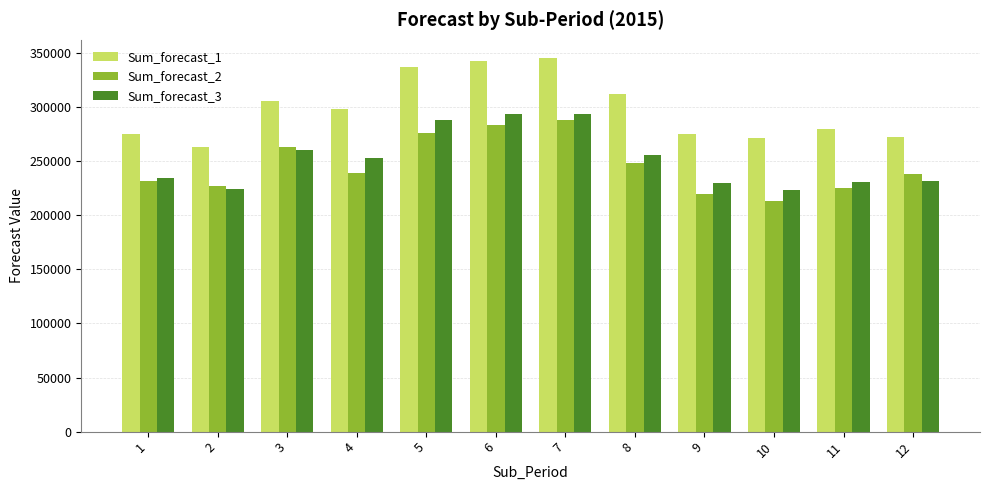

The Sum_forecast_3 series shows 451147.9 at 8. True or false?

False